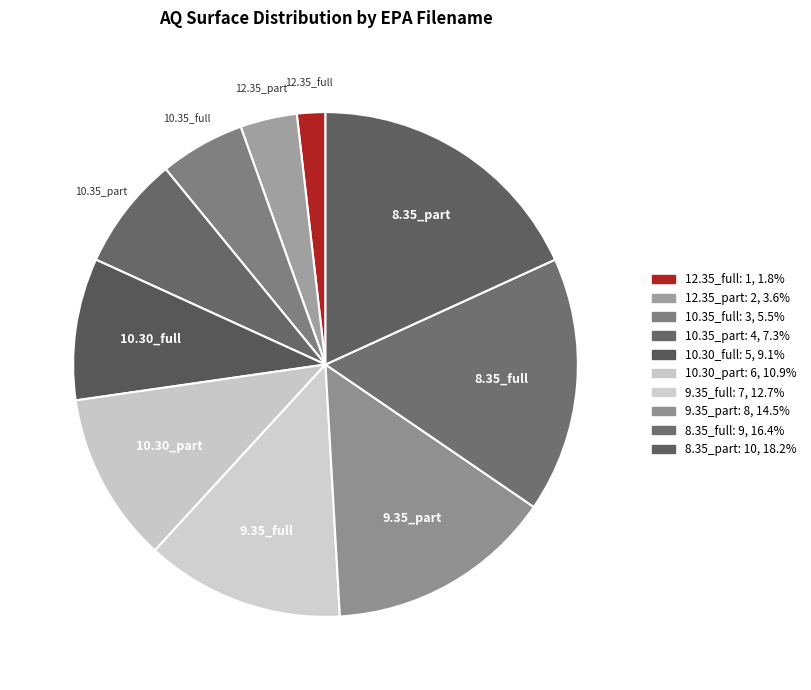

Is 8.35_part the majority of the pie?

No